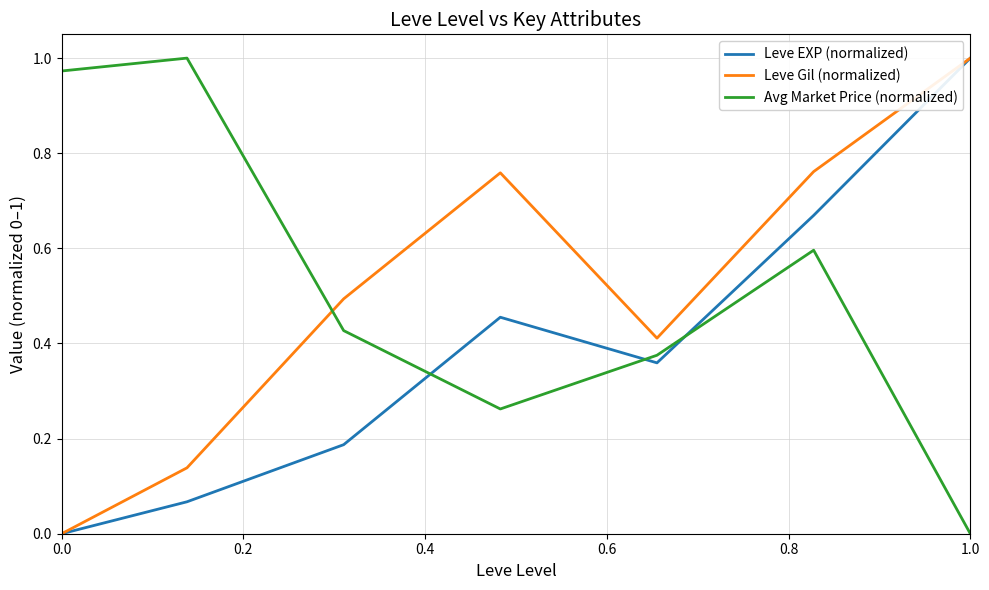

What is the difference between the maximum and second lowest values in the Leve Gil (normalized) series?

0.9